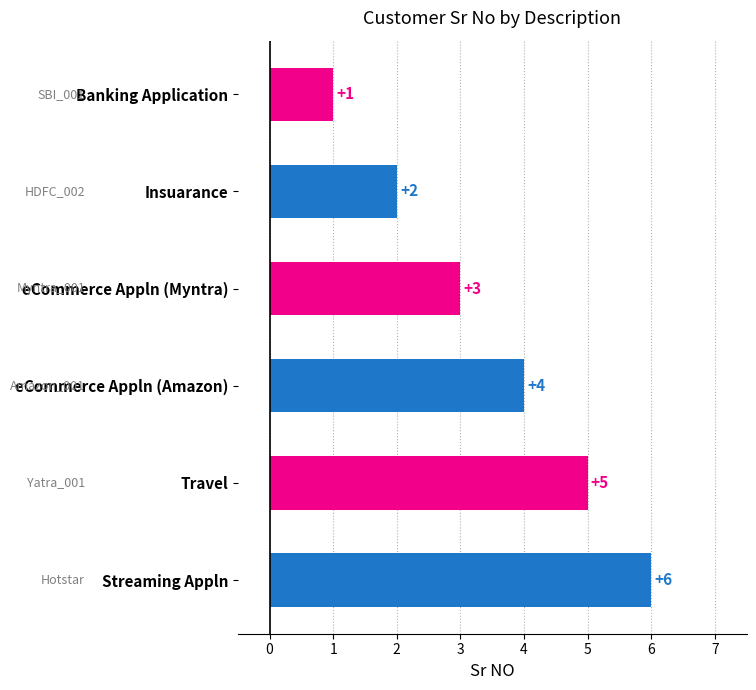

How many series are shown in this chart?

1